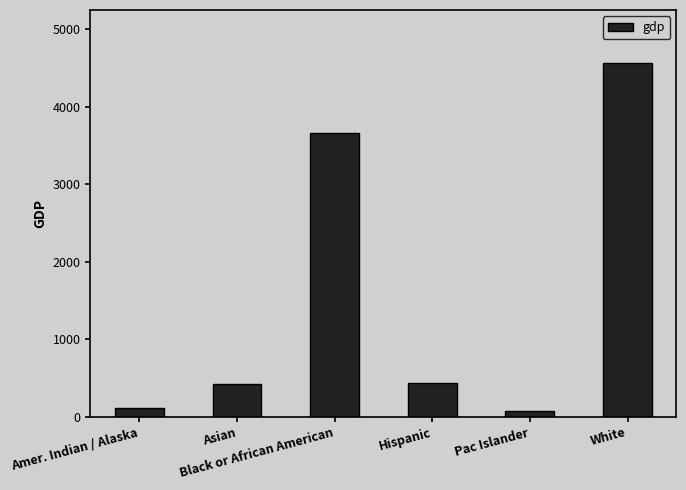

What is the difference between the second highest and second lowest values?

3547